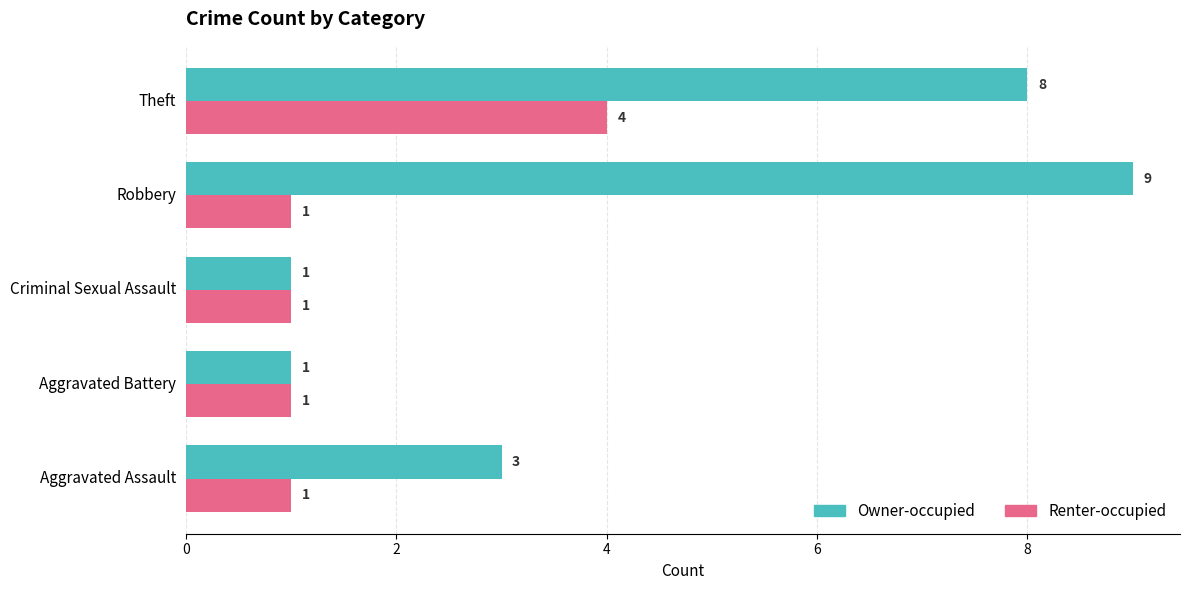

At how many categories does at least one series exceed 4?

2